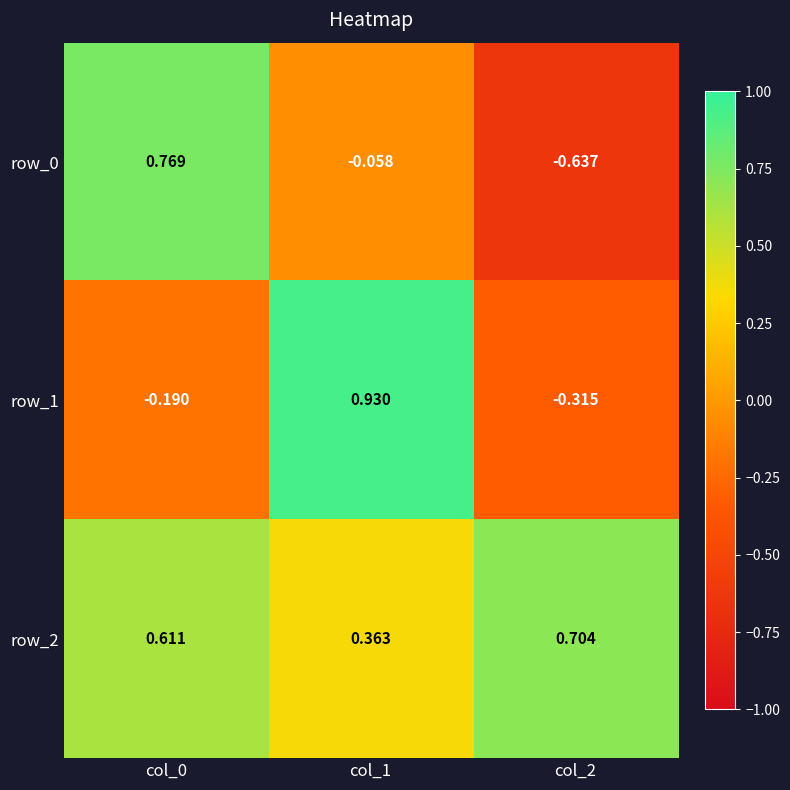

Which category has the highest value across all series?

col_1